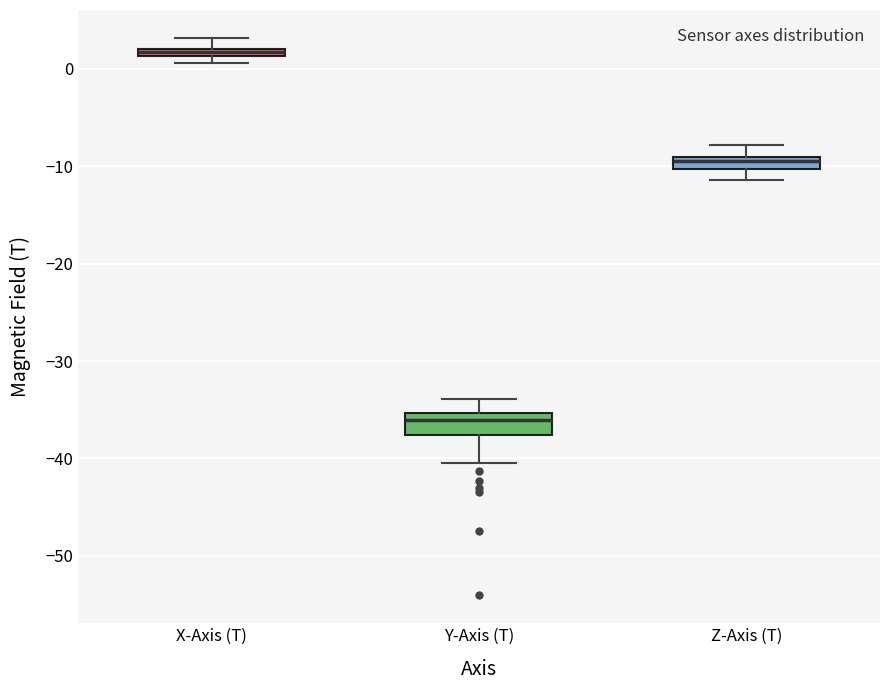

Which box has the lowest median line?

Y-Axis (T)